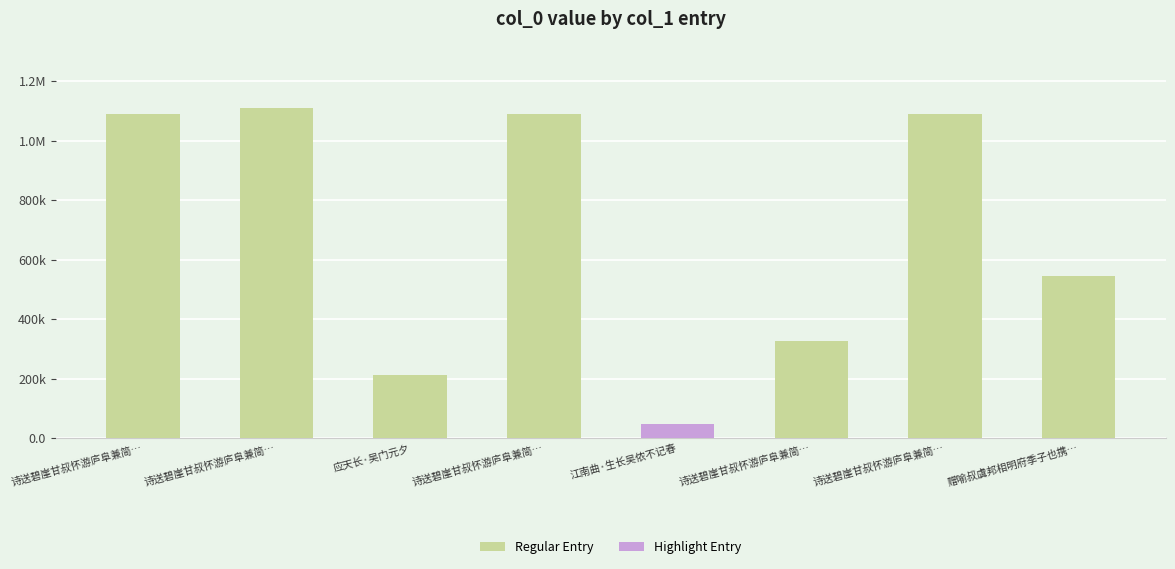

How many bars are there in total?

8